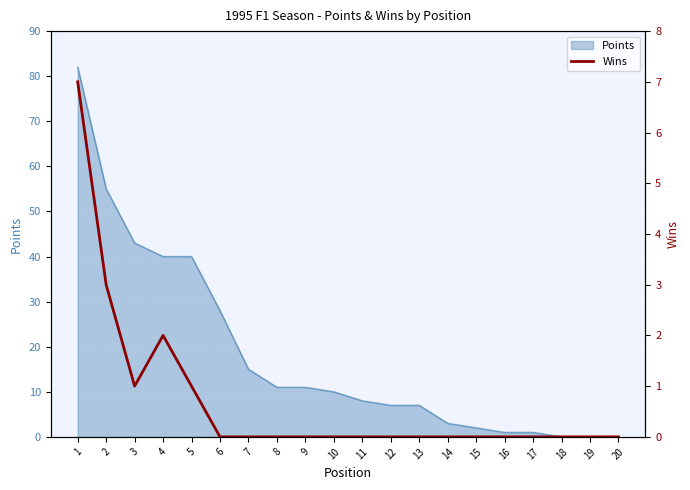

List the labels in order of value, largest first.

1, 2, 4, 3, 5, 6, 7, 8, 9, 10, 11, 12, 13, 14, 15, 16, 17, 18, 19, 20